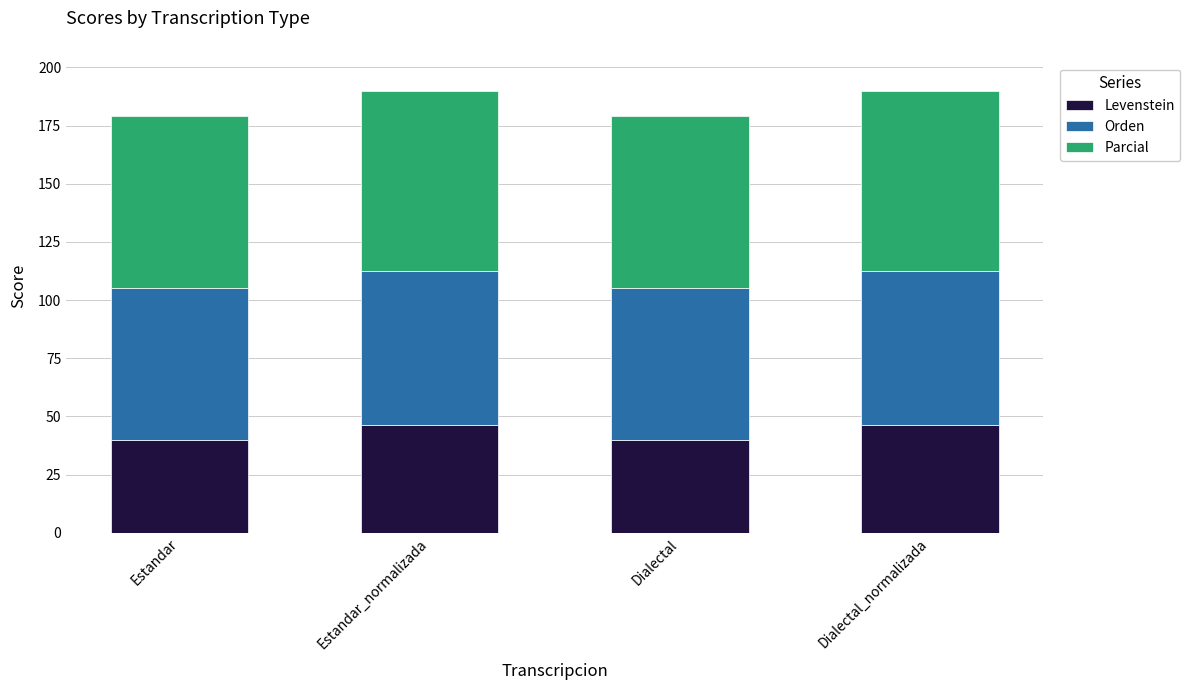

What is the total value across all series at Estandar_normalizada?

189.9